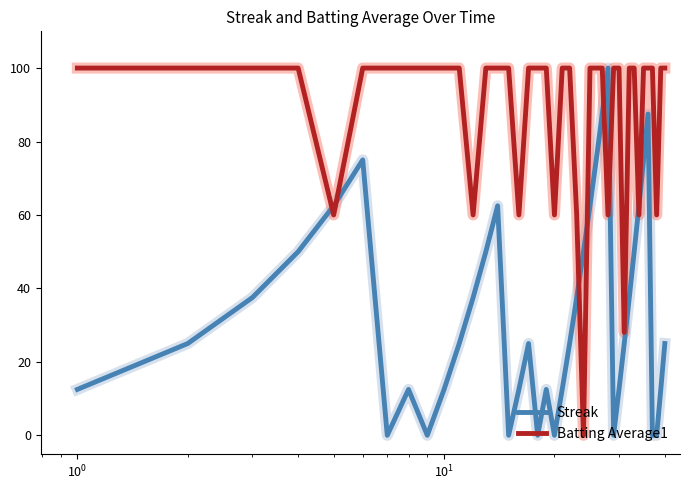

True or false: Streak and Batting Average1 intersect in this chart.

True